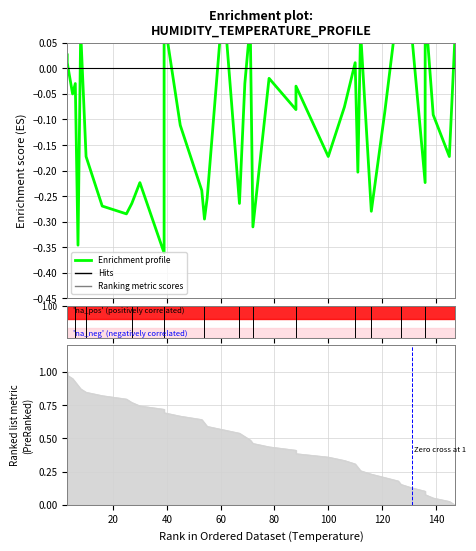

Reading left to right, extract all data points from this chart.

0.0	0.0	-0.1	-0.0	-0.3	0.1	-0.2	-0.3	-0.3	-0.3	-0.2	-0.4	0.1	-0.1	-0.2	-0.3	-0.3	0.1	-0.3	-0.0	0.1	-0.3	-0.0	-0.1	-0.0	-0.2	-0.1	0.0	-0.2	0.1	-0.3	-0.1	0.1	0.1	0.1	-0.2	0.1	-0.1	-0.2	0.1